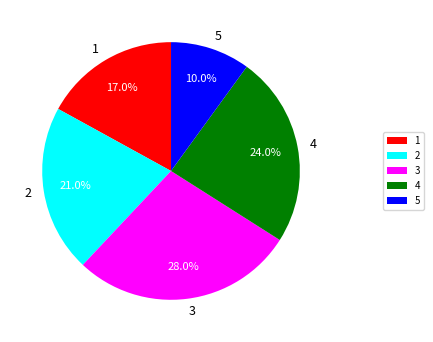

Between 4 and 1, which is larger?

4